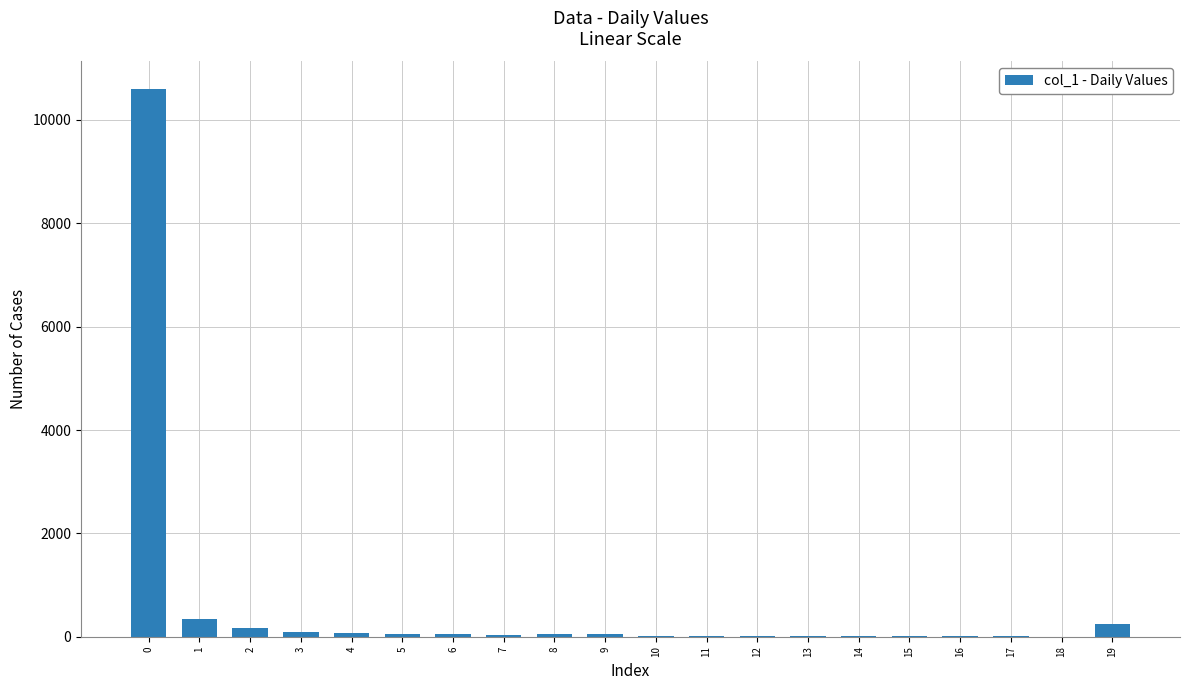

What is the greatest value displayed?

10602